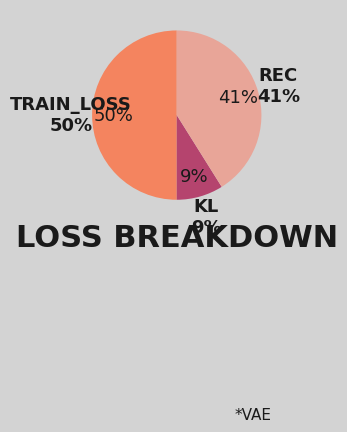

Between kl and rec, which is larger?

rec